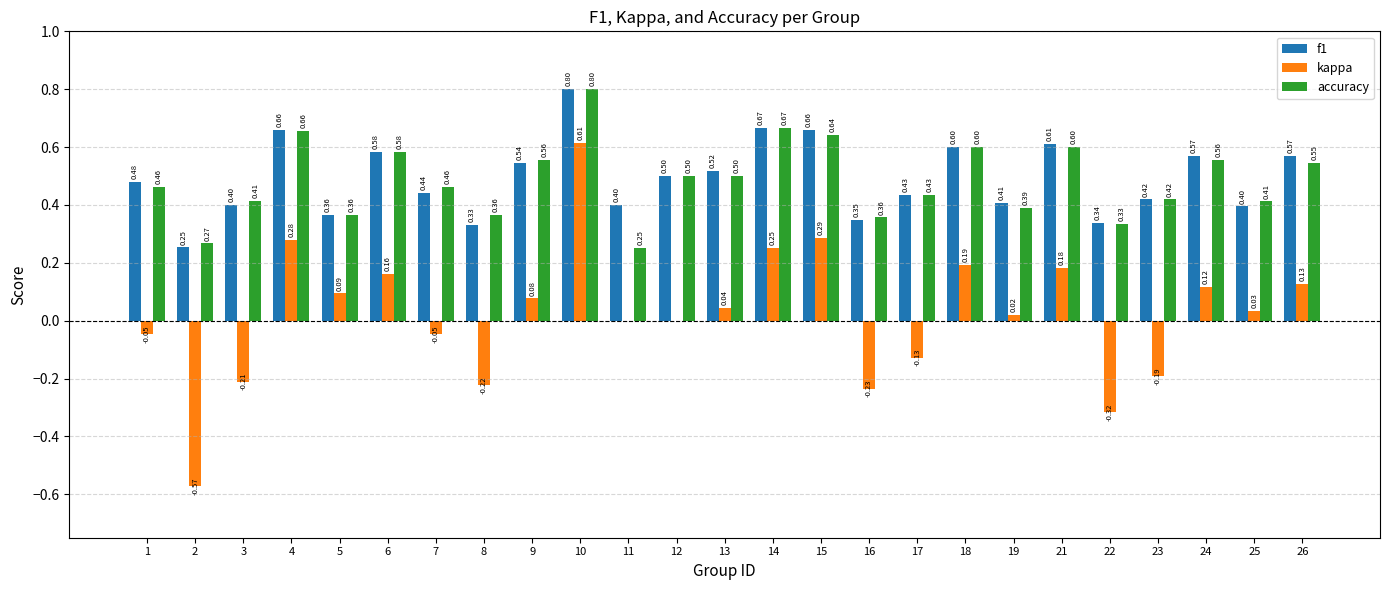

What is the sum of the accuracy values at 16 and 18?

1.0